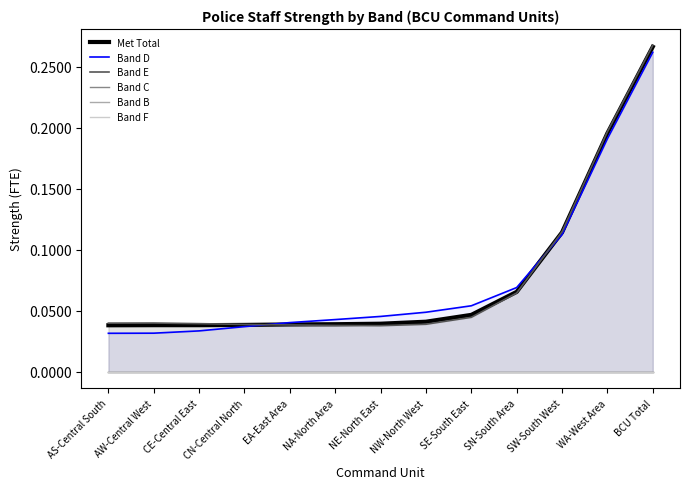

Rank the categories by Met Total value from highest to lowest.

BCU Total, WA-West Area, SW-South West, SN-South Area, SE-South East, NW-North West, NE-North East, NA-North Area, EA-East Area, CN-Central North, AW-Central West, CE-Central East, AS-Central South